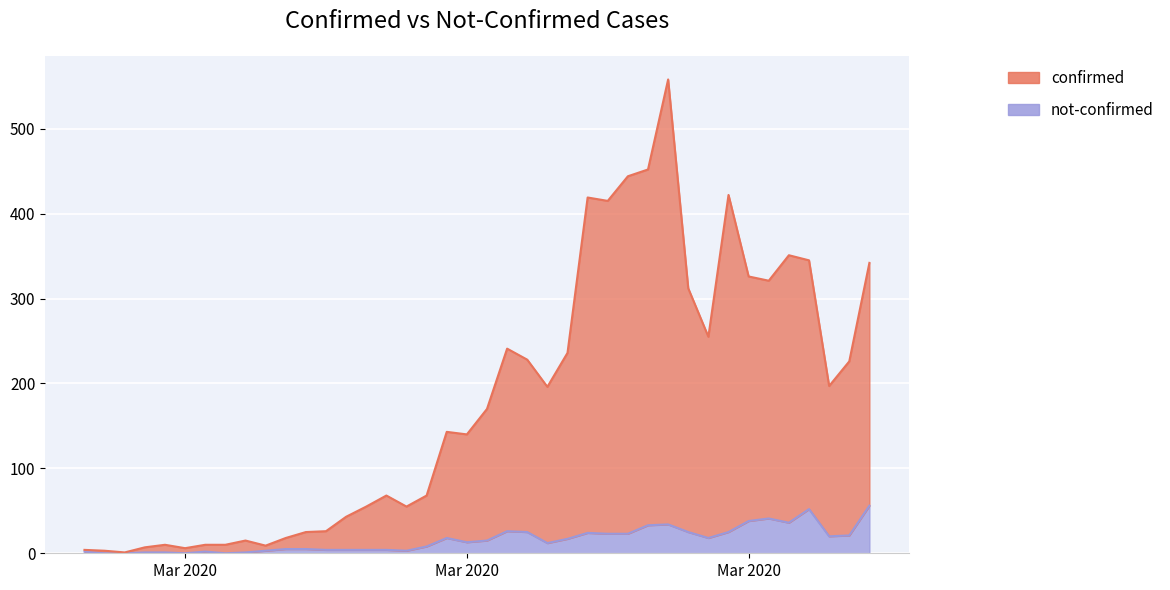

Does the chart display data point markers on the line(s)?

No